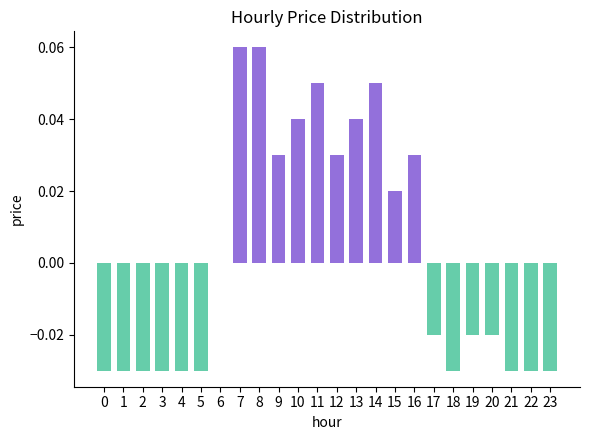

Is it true that the value at 1 is -0.0?

True